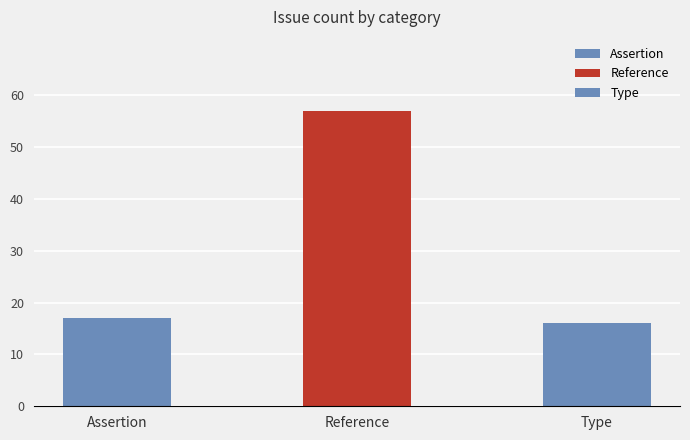

The value at Type is 16. True or false?

True